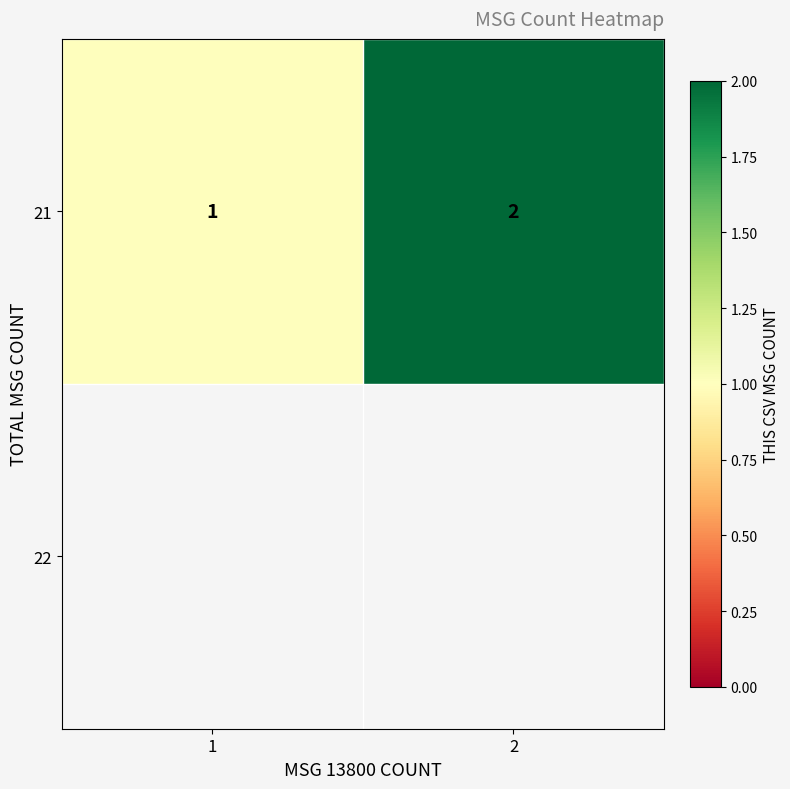

Between 1 and 2, which is larger?

2